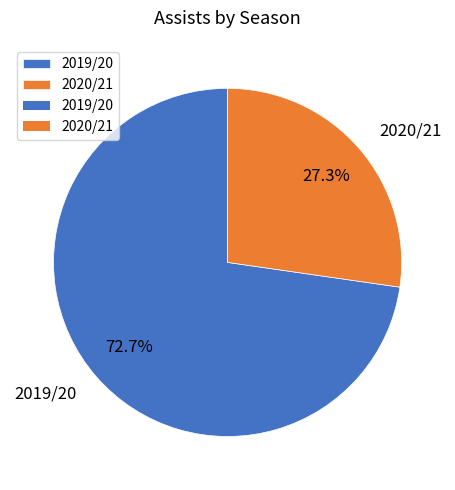

How many slices are in this pie chart?

2